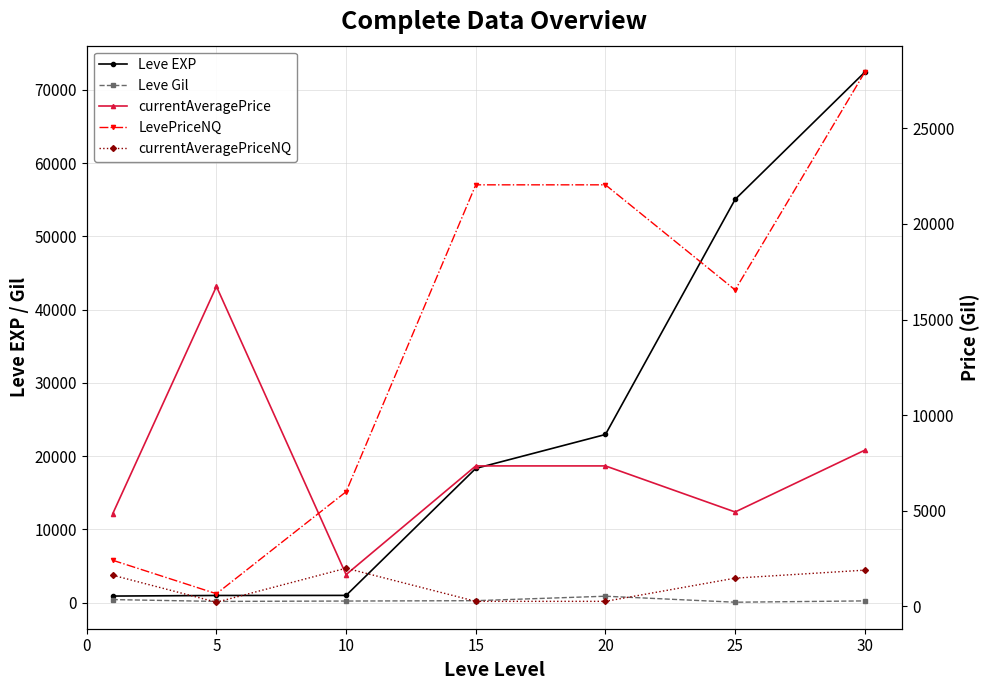

List the series in order of their peak value, lowest first.

Leve Gil, currentAveragePriceNQ, currentAveragePrice, LevePriceNQ, Leve EXP